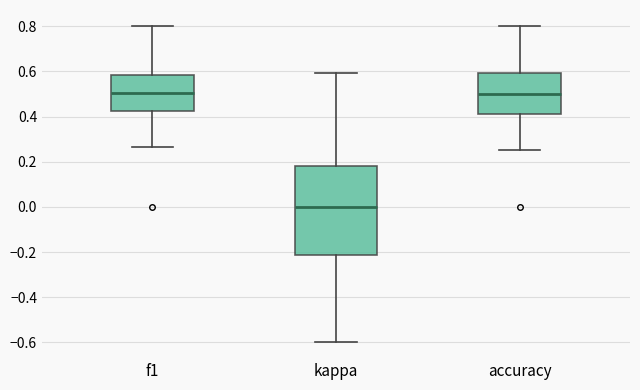

Reading left to right, read every box against the y-axis: the position of its median line, the range the box covers, and the ends of its whiskers. The values are not printed on the chart, so give them approximately, as read against the axis.

f1: median 0.50, box 0.42 to 0.58, whiskers 0.26 to 0.80
kappa: median 0.00, box -0.22 to 0.18, whiskers -0.60 to 0.60
accuracy: median 0.50, box 0.42 to 0.60, whiskers 0.26 to 0.80